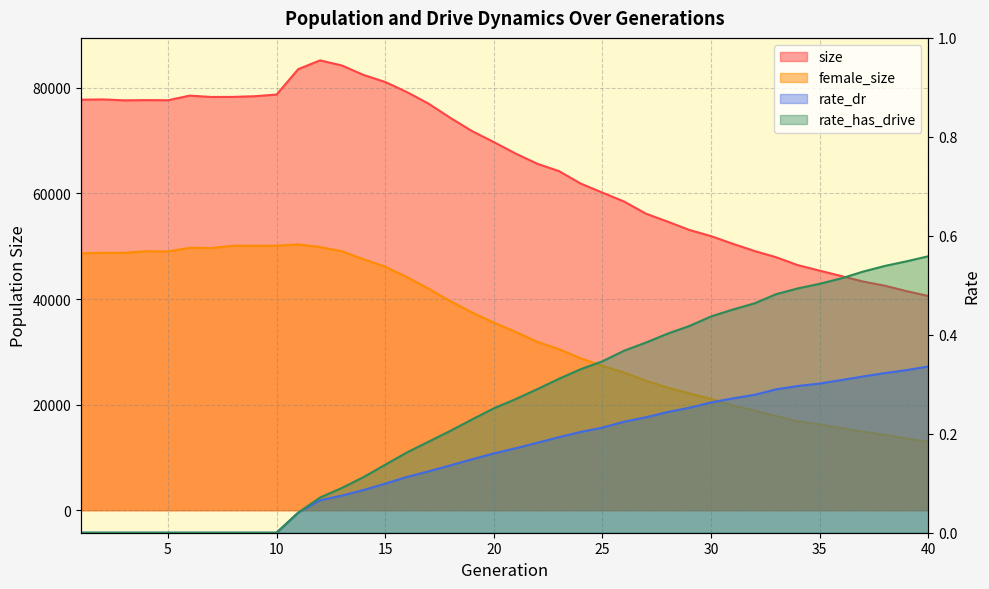

Which has a higher value, 24 or 7?

7